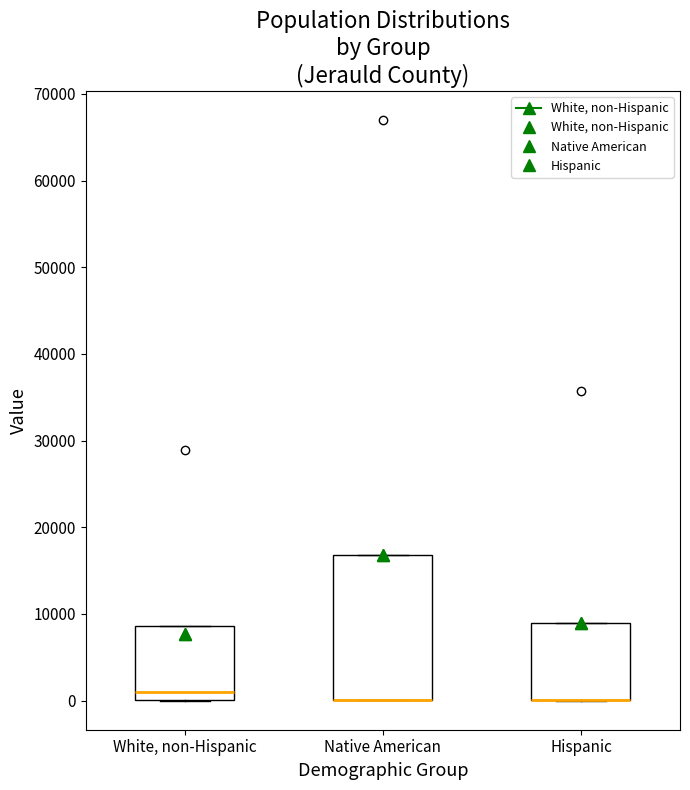

Comparing the boxes themselves (not the whiskers), which one is the tallest?

Native American